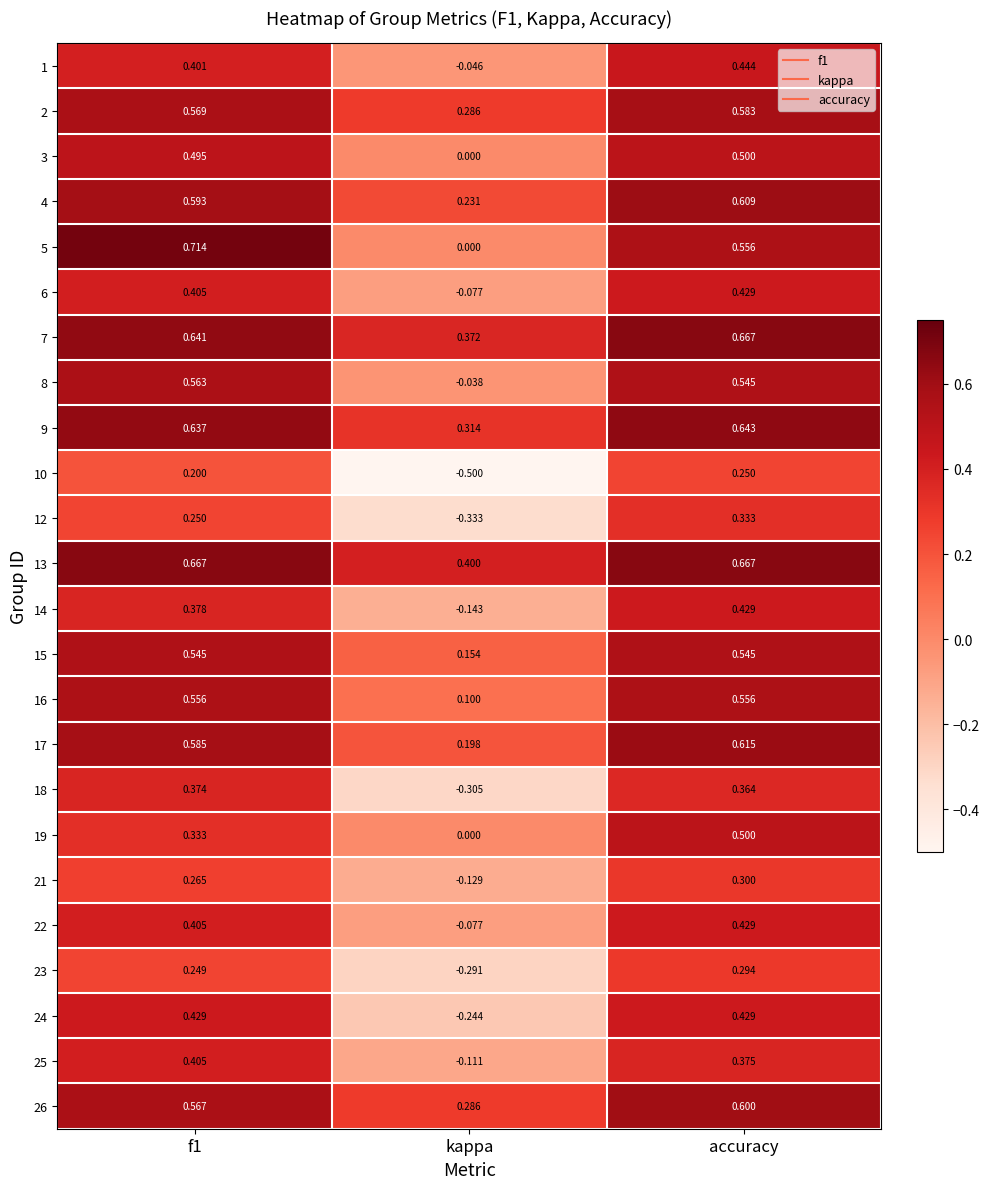

How many series are shown in this chart?

24